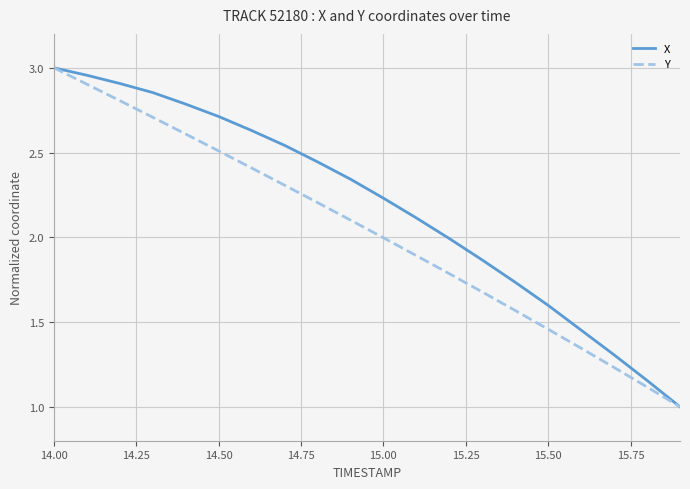

Which series has the largest total across all categories?

X